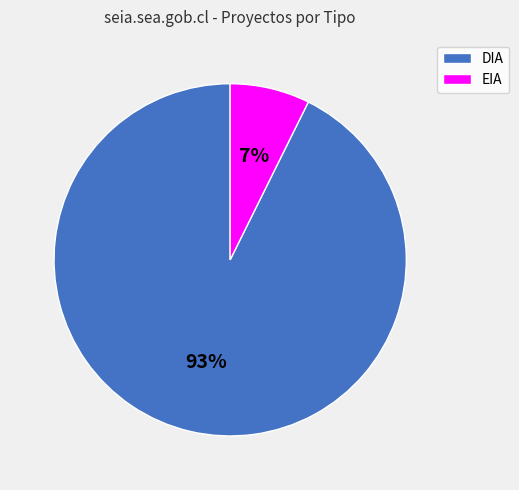

To the nearest percent, what percentage of the pie is DIA?

93%